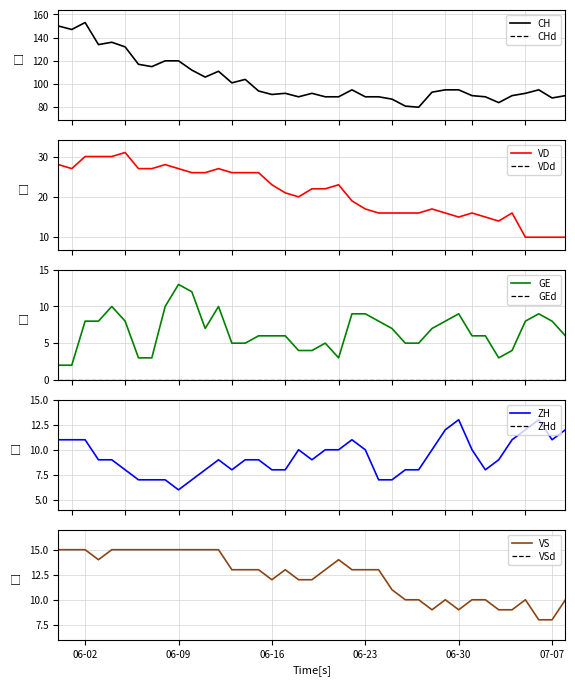

How many lines are shown in the chart?

5